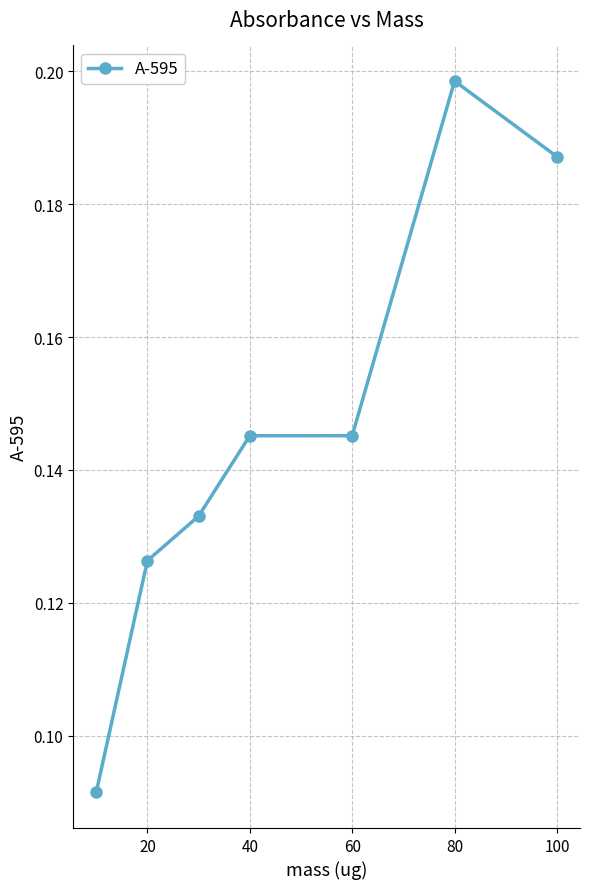

True or false: there are more than 0 points higher than both neighbors.

True